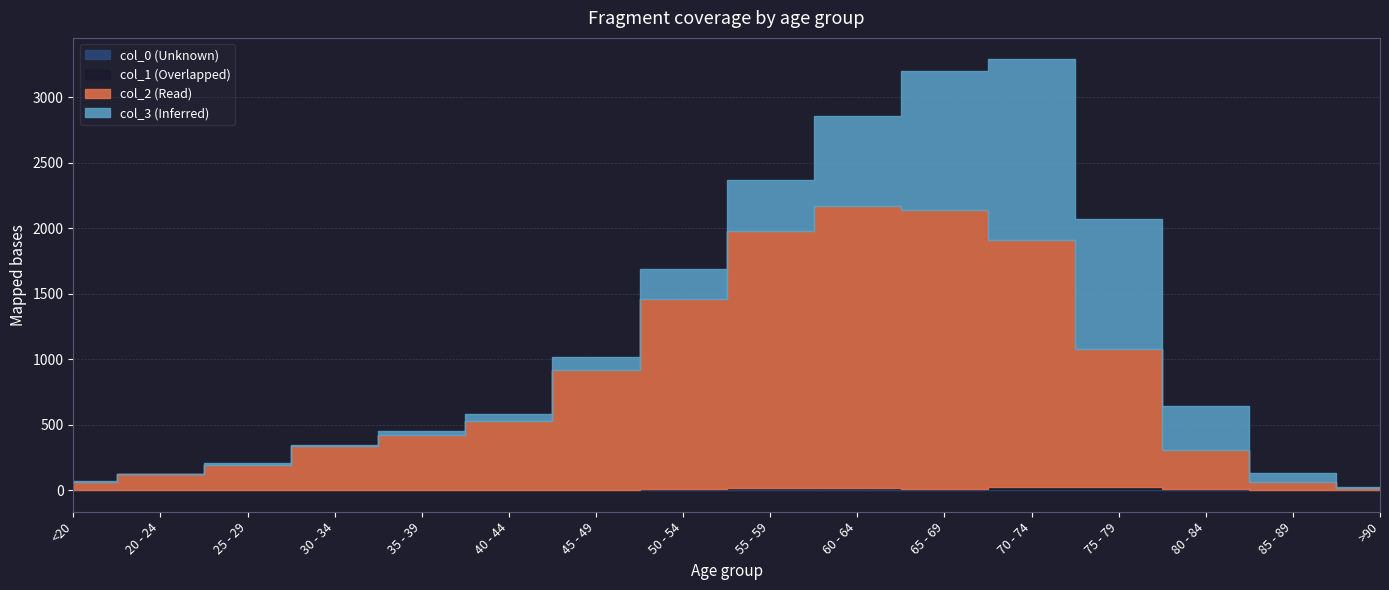

What is the label of the 8th point from the left?

50 - 54